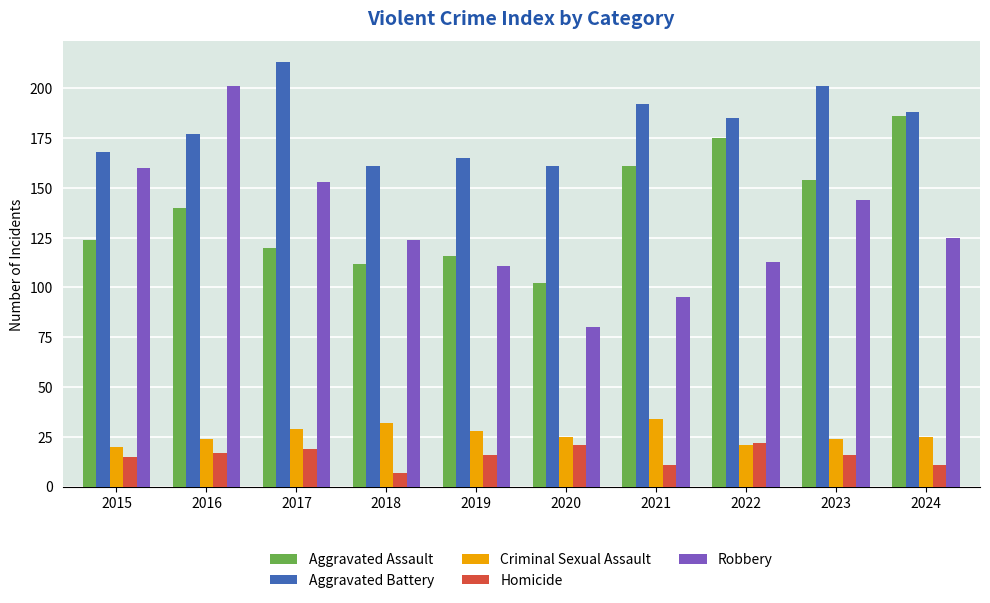

What is the difference between the Aggravated Battery values at 2024 and 2022?

3